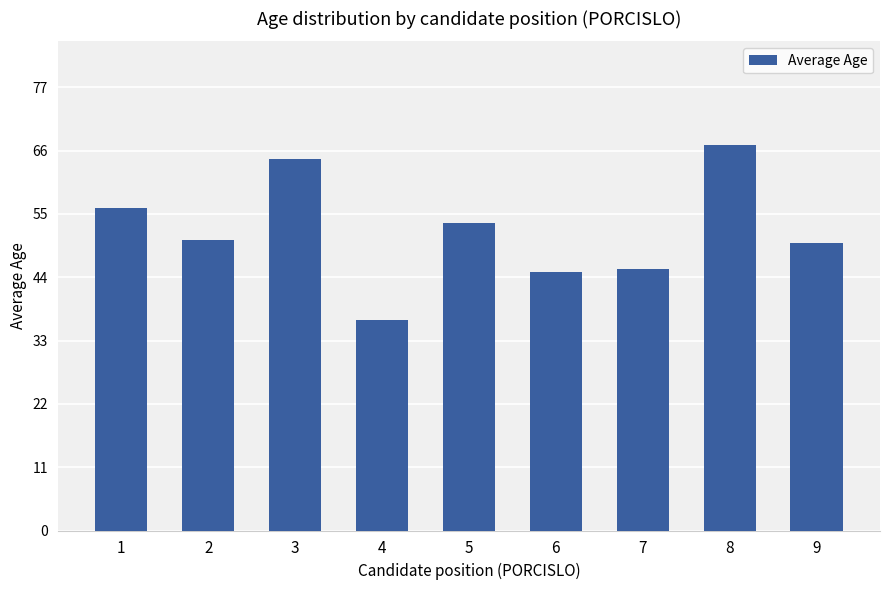

What is the sum of all values?

468.5